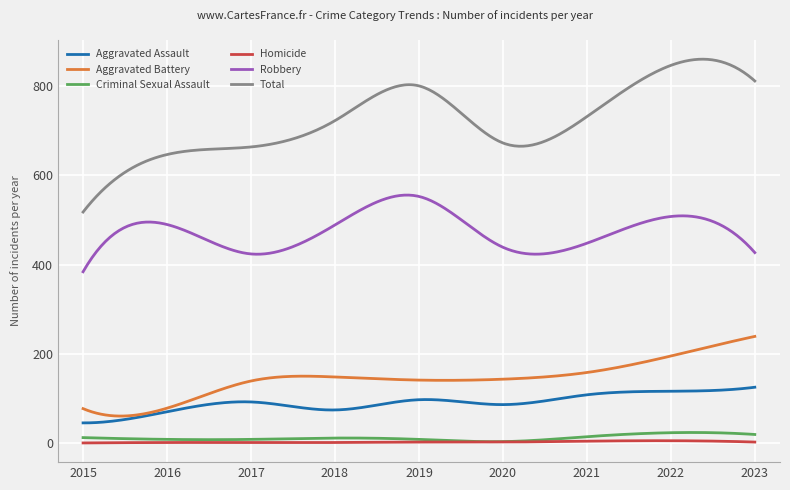

What is the difference between the maximum and minimum values in the Aggravated Battery series?

178.7